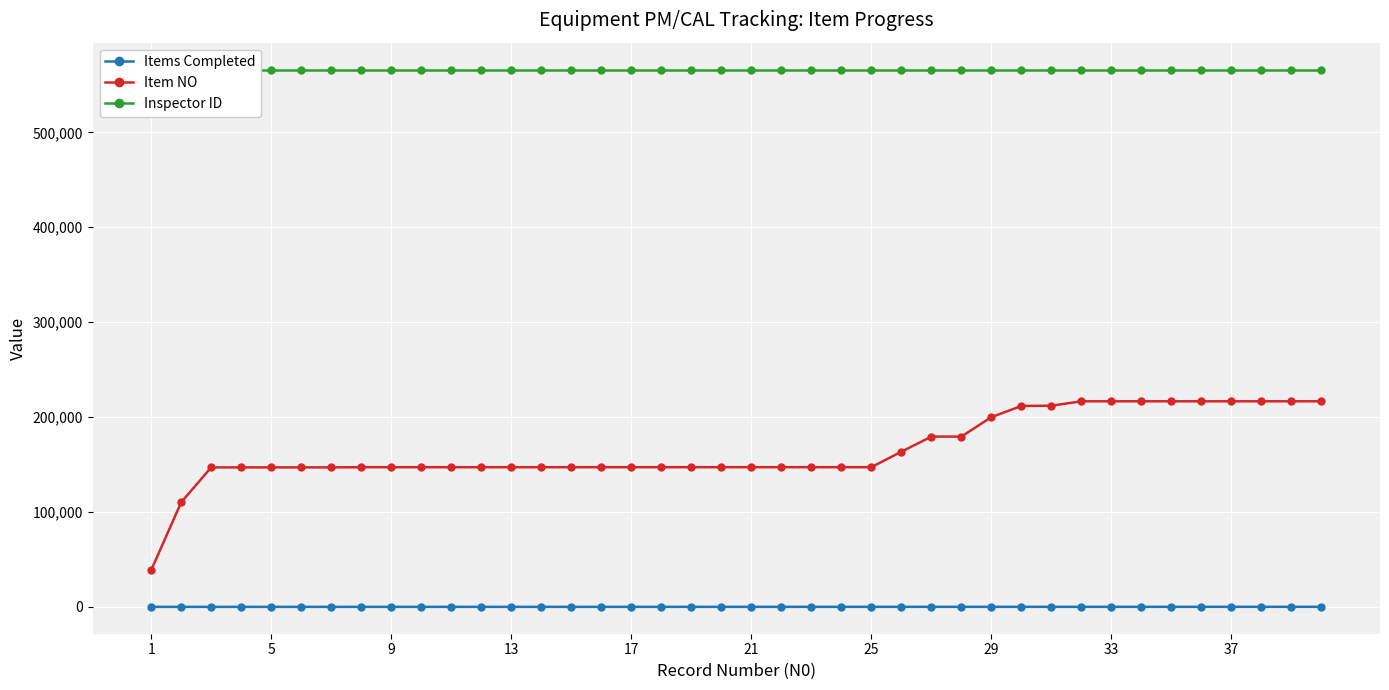

Which category has the highest value across all series?

1